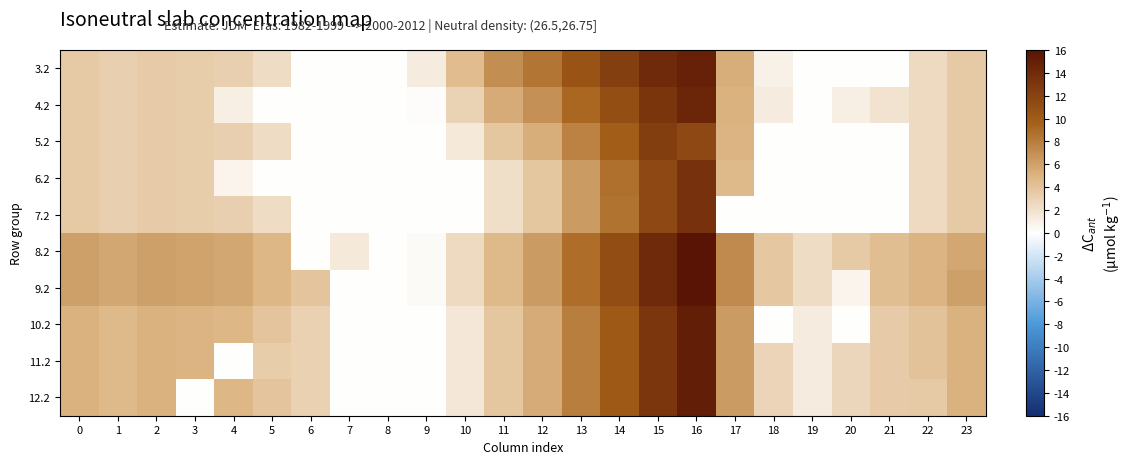

Which series changed the most between 10 and 14?

8.2